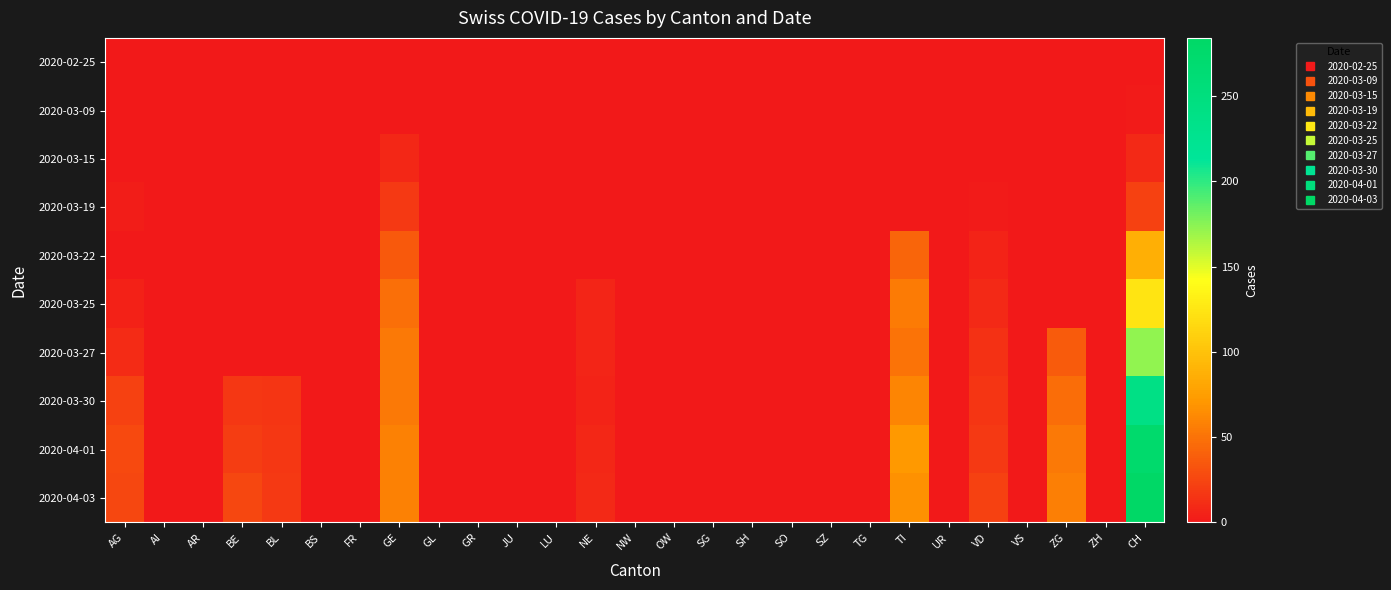

Between BS and SG, which series saw the biggest shift?

2020-02-25